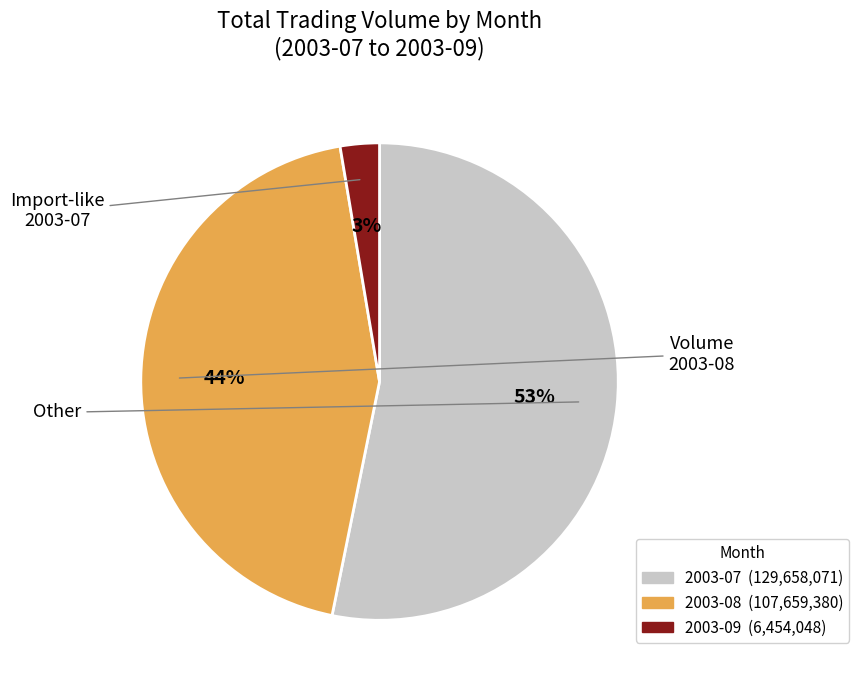

To the nearest percent, what is the average slice percentage?

33%